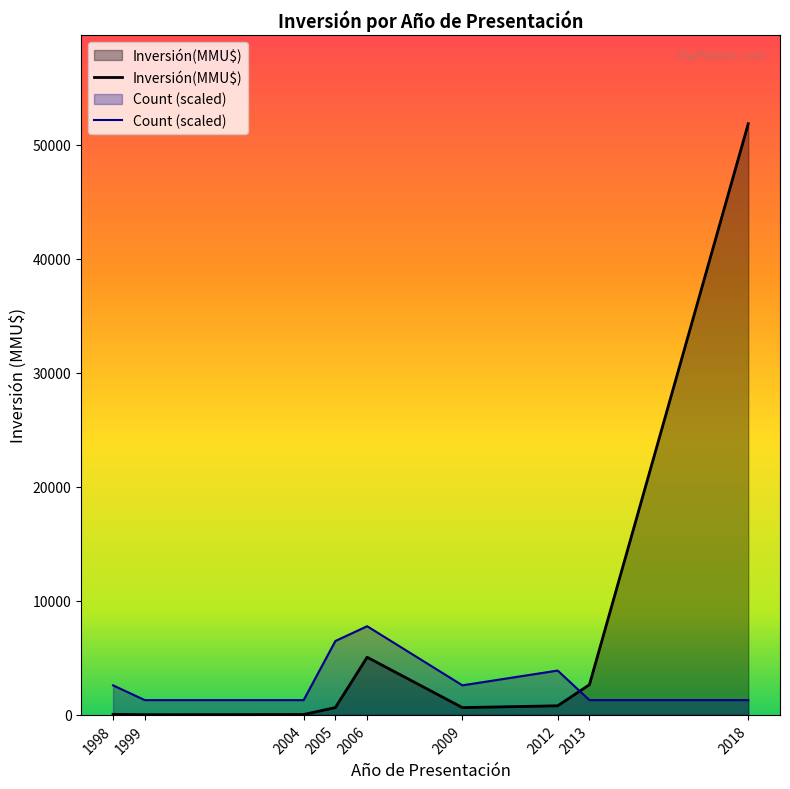

How many times do Inversión(MMU$) and Count (scaled) cross each other?

1